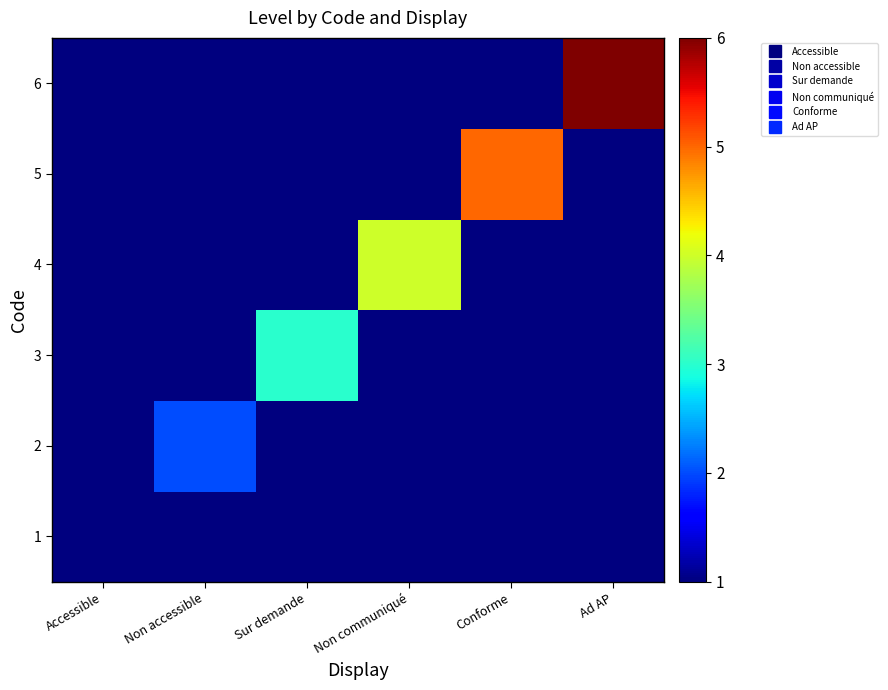

Reading left to right, what are all the values shown in this chart?

1: Accessible=1	Non accessible=1	Sur demande=1	Non communiqué=1	Conforme=1	Ad AP=1
2: Accessible=1	Non accessible=2	Sur demande=1	Non communiqué=1	Conforme=1	Ad AP=1
3: Accessible=1	Non accessible=1	Sur demande=3	Non communiqué=1	Conforme=1	Ad AP=1
4: Accessible=1	Non accessible=1	Sur demande=1	Non communiqué=4	Conforme=1	Ad AP=1
5: Accessible=1	Non accessible=1	Sur demande=1	Non communiqué=1	Conforme=5	Ad AP=1
6: Accessible=1	Non accessible=1	Sur demande=1	Non communiqué=1	Conforme=1	Ad AP=6